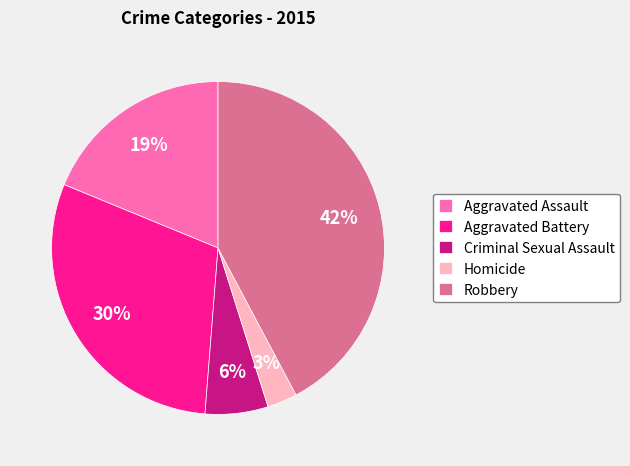

The Robbery slice represents 48% of the pie. True or false?

False